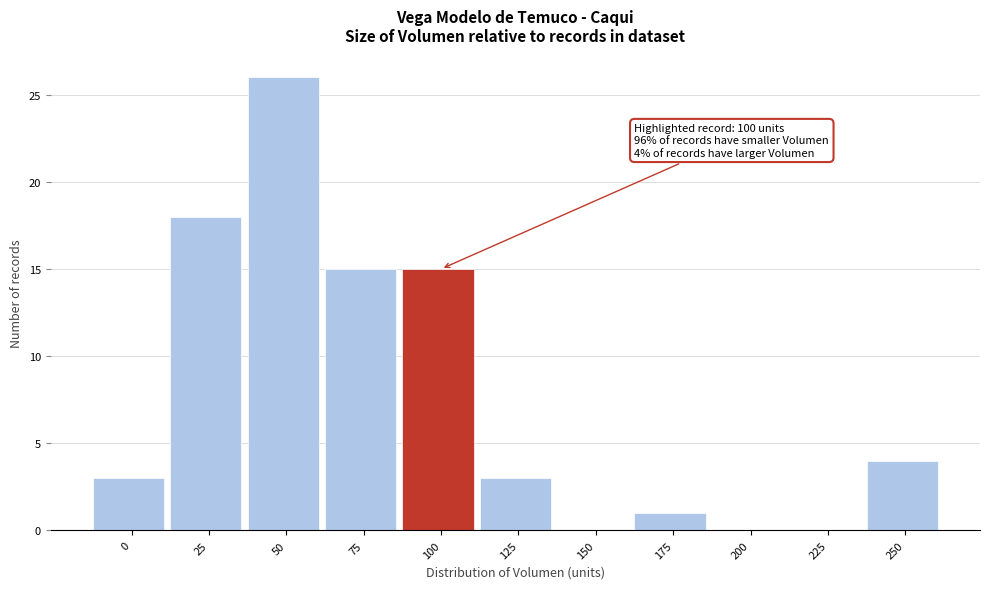

Reading left to right, list all the values displayed in this chart.

0=3	25=18	50=26	75=15	100=15	125=3	150=0	175=1	200=0	225=0	250=4